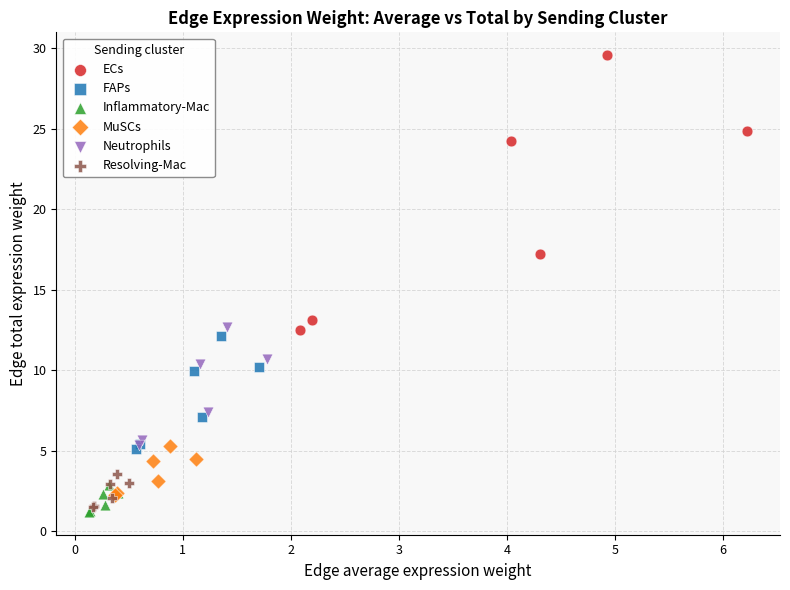

What are all the series names shown in the legend?

ECs, FAPs, Inflammatory-Mac, MuSCs, Neutrophils, Resolving-Mac